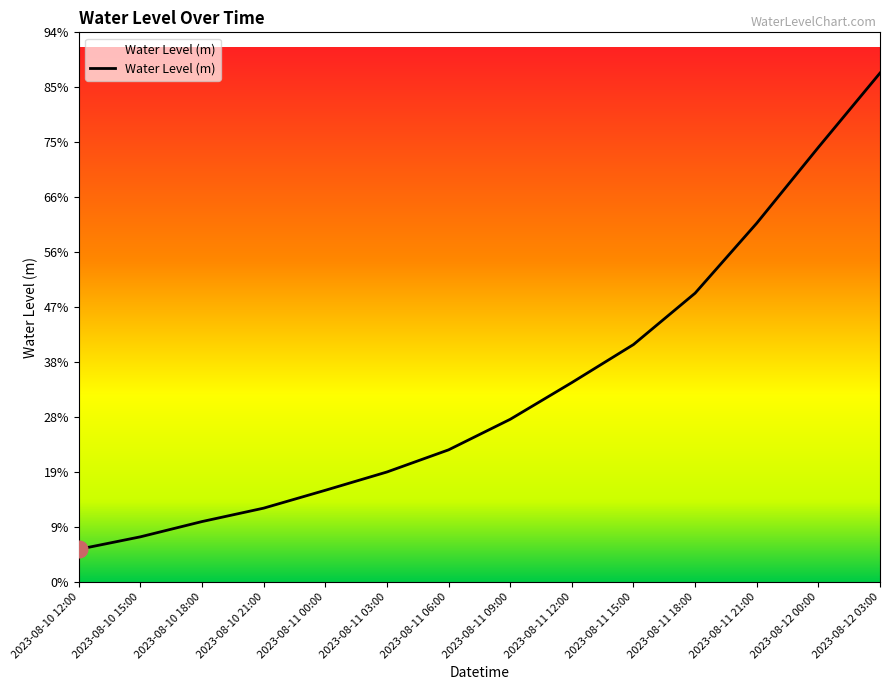

Reading left to right, extract all data points from this chart.

2023-08-10 12:00=0.1	2023-08-10 15:00=0.1	2023-08-10 18:00=0.1	2023-08-10 21:00=0.1	2023-08-11 00:00=0.2	2023-08-11 03:00=0.2	2023-08-11 06:00=0.2	2023-08-11 09:00=0.3	2023-08-11 12:00=0.3	2023-08-11 15:00=0.4	2023-08-11 18:00=0.5	2023-08-11 21:00=0.6	2023-08-12 00:00=0.7	2023-08-12 03:00=0.9